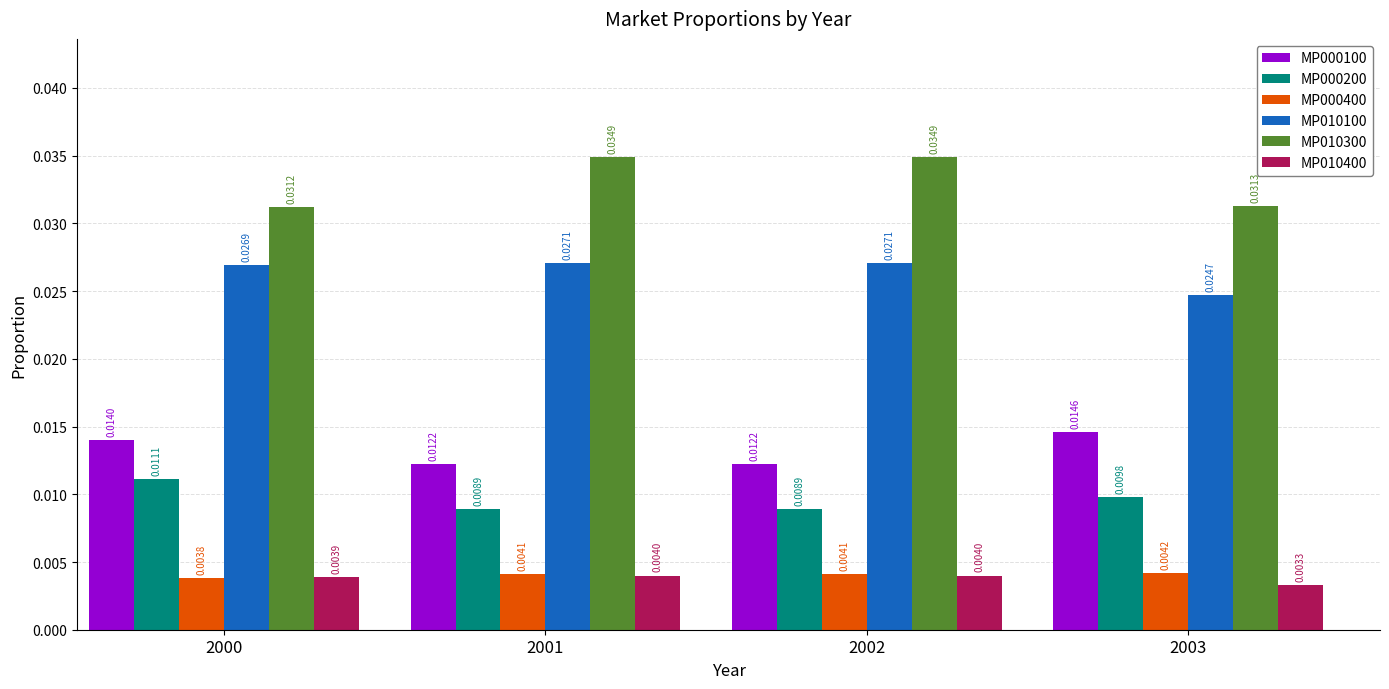

What is the total value across all series at 2001?

0.1